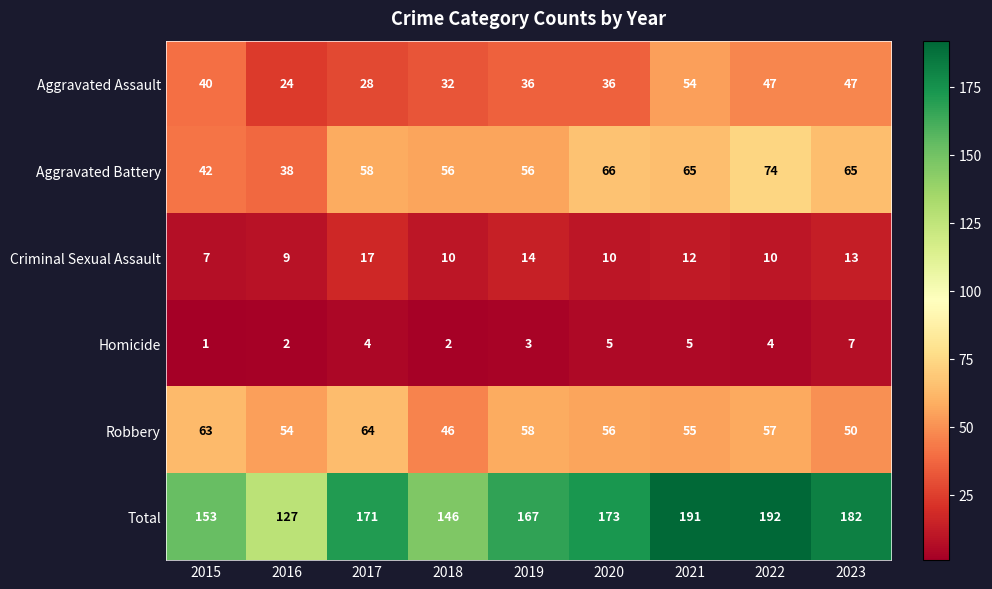

List the series in order of their peak value, lowest first.

Homicide, Criminal Sexual Assault, Aggravated Assault, Robbery, Aggravated Battery, Total